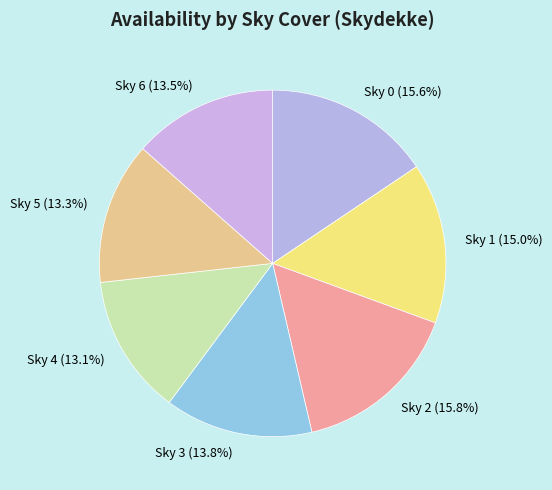

How many segments does this pie chart have?

7